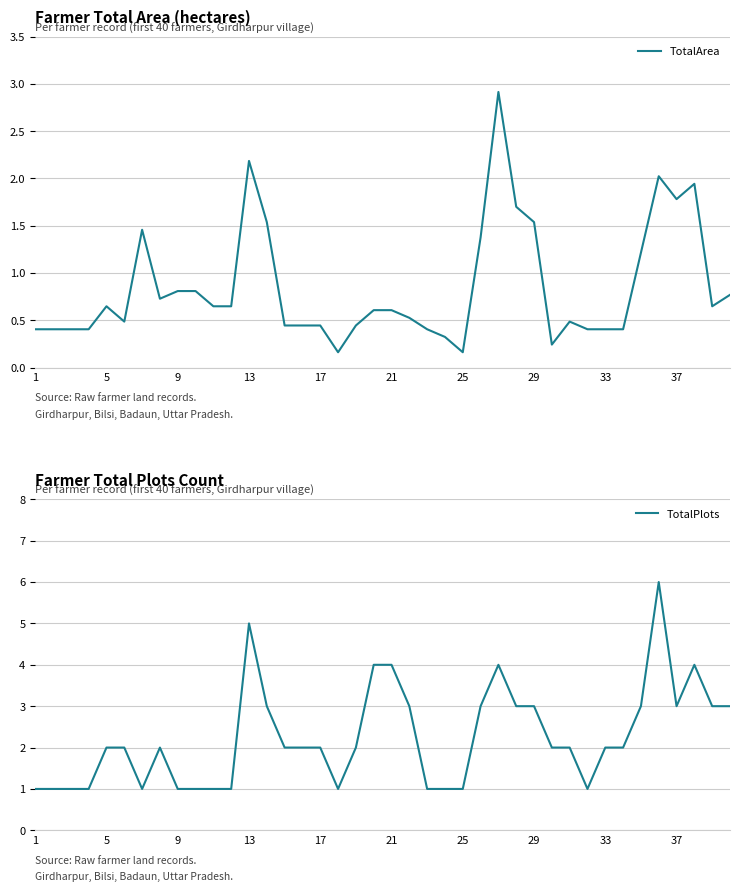

How many intersections are there between TotalPlots and TotalArea?

2